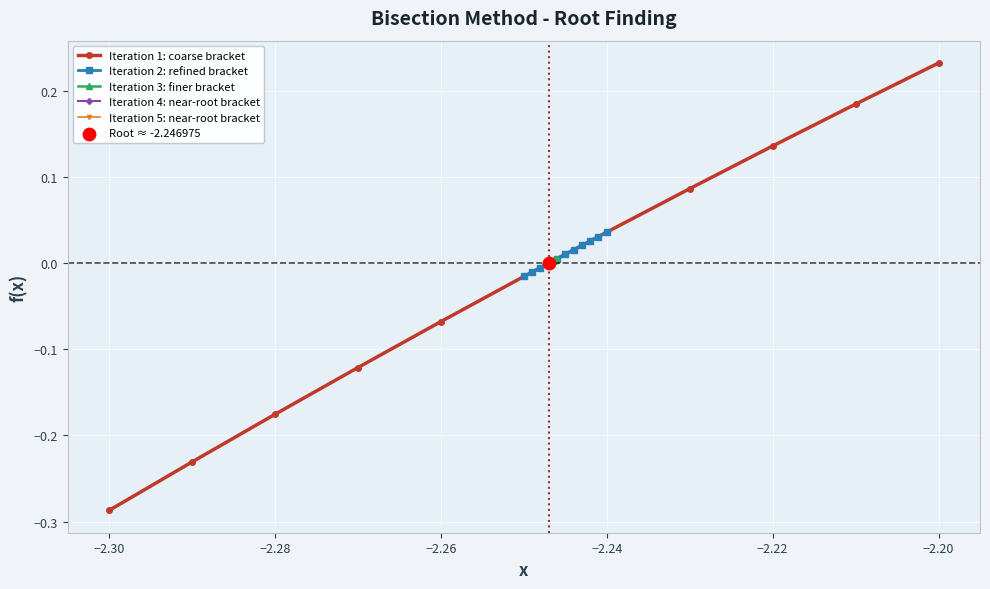

What are all the series names shown in the legend?

Iteration 1: coarse bracket, Iteration 2: refined bracket, Iteration 3: finer bracket, Iteration 4: near-root bracket, Iteration 5: near-root bracket